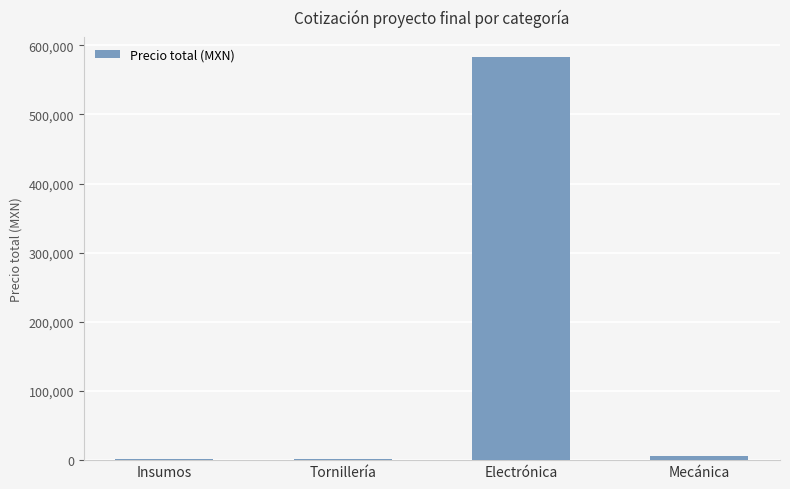

Count the number of categories in the chart.

4